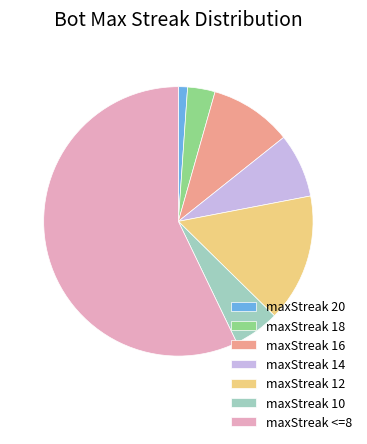

Which category has the biggest portion of the pie?

maxStreak <=8